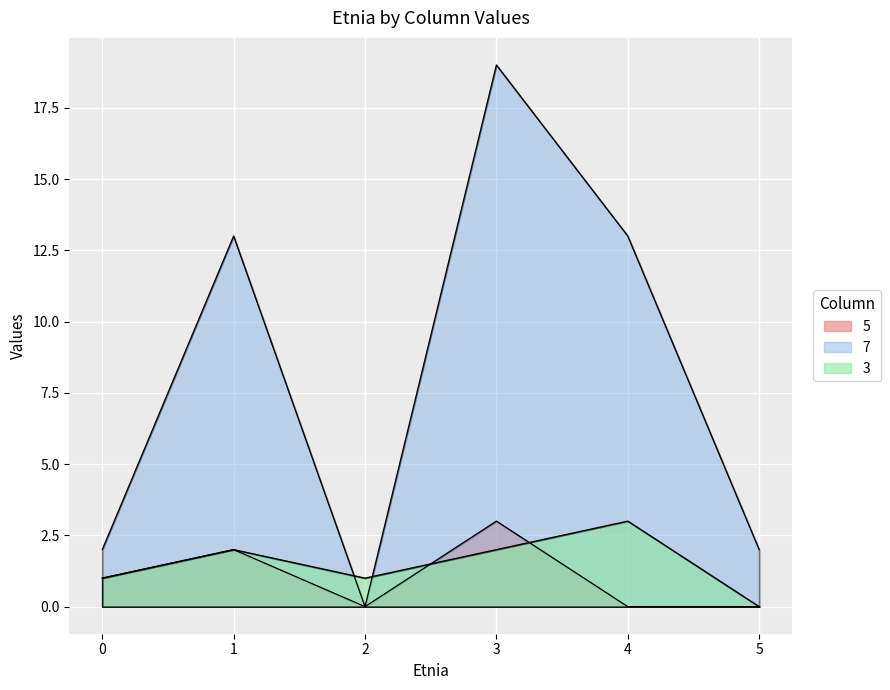

What is the average value of the 7 series?

8